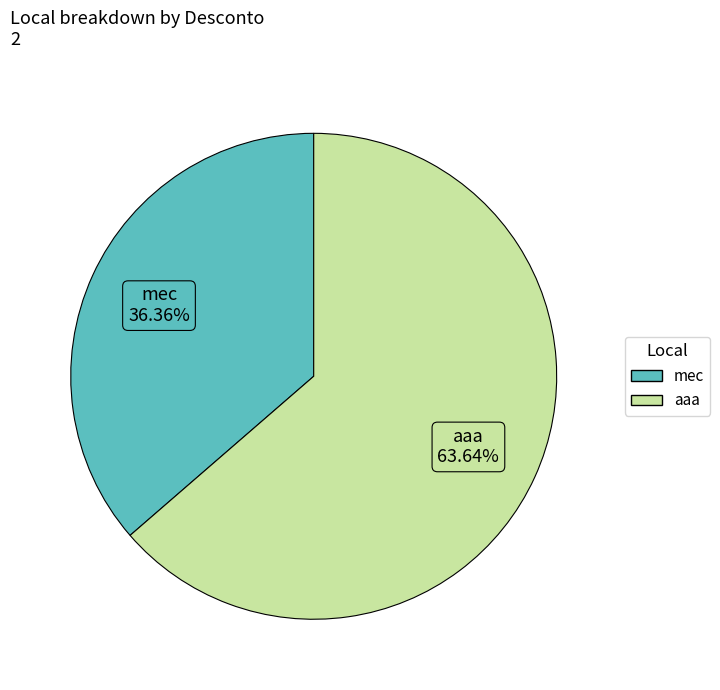

To the nearest percent, what is the combined percentage of aaa and mec?

100%